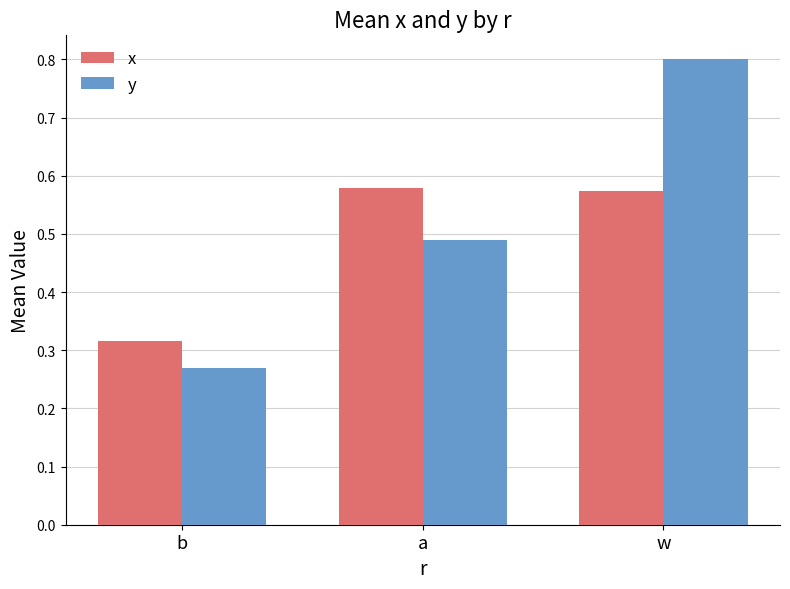

What is the total value across all series at w?

1.4